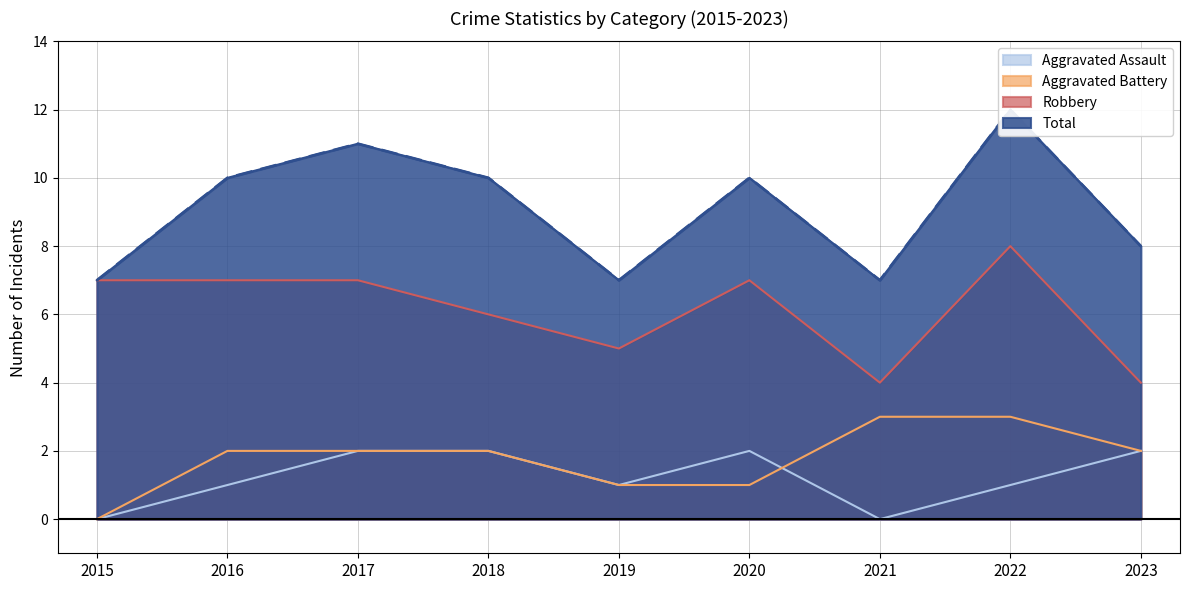

What is the total value across all series at 2019?

14